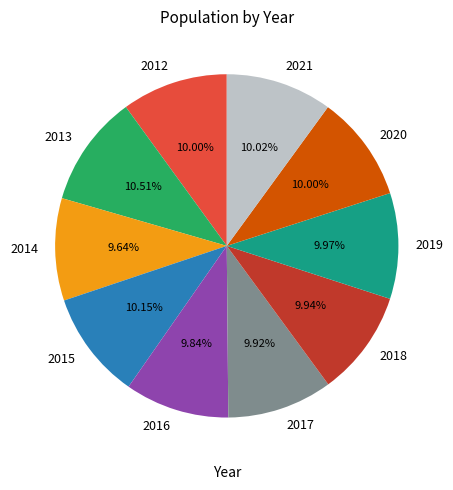

What is the ratio of the value at 2013 to the value at 2021?

1.0